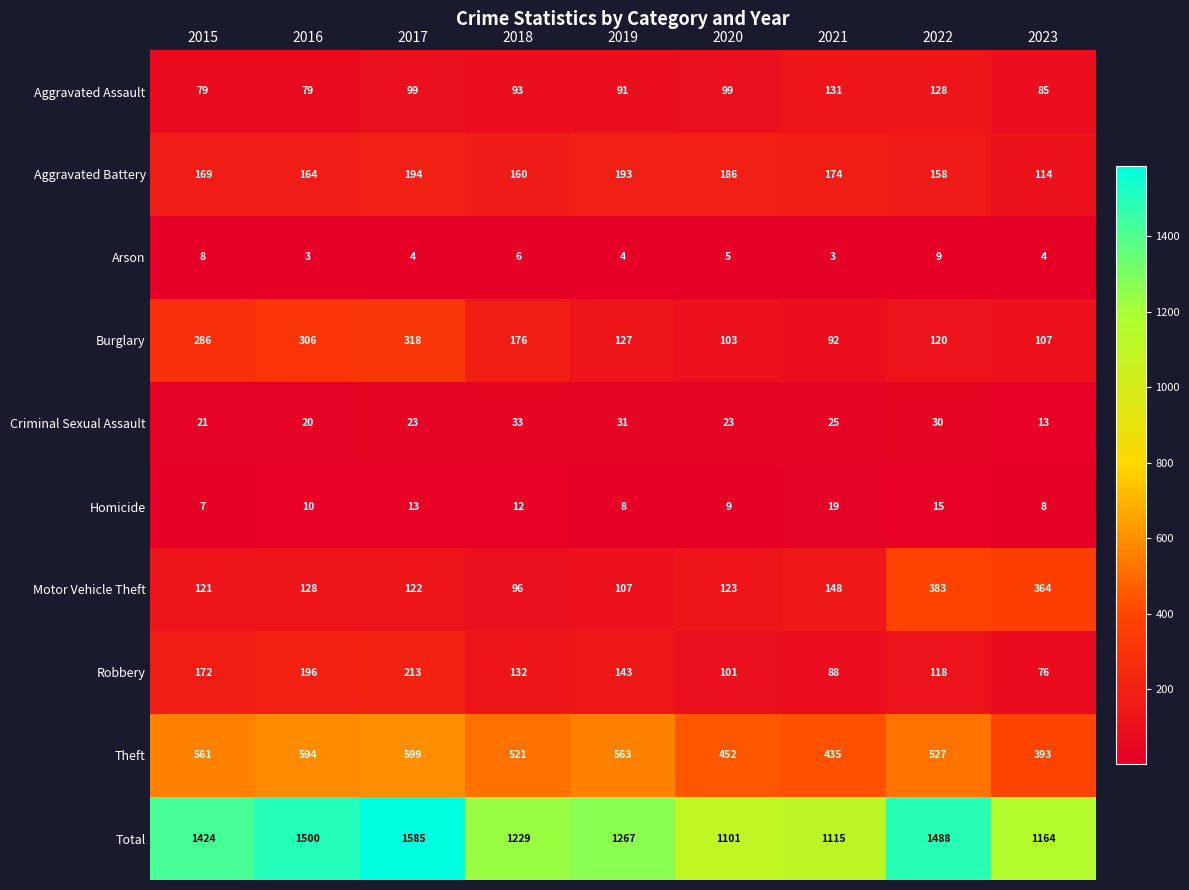

At how many categories does at least one series exceed 425?

9